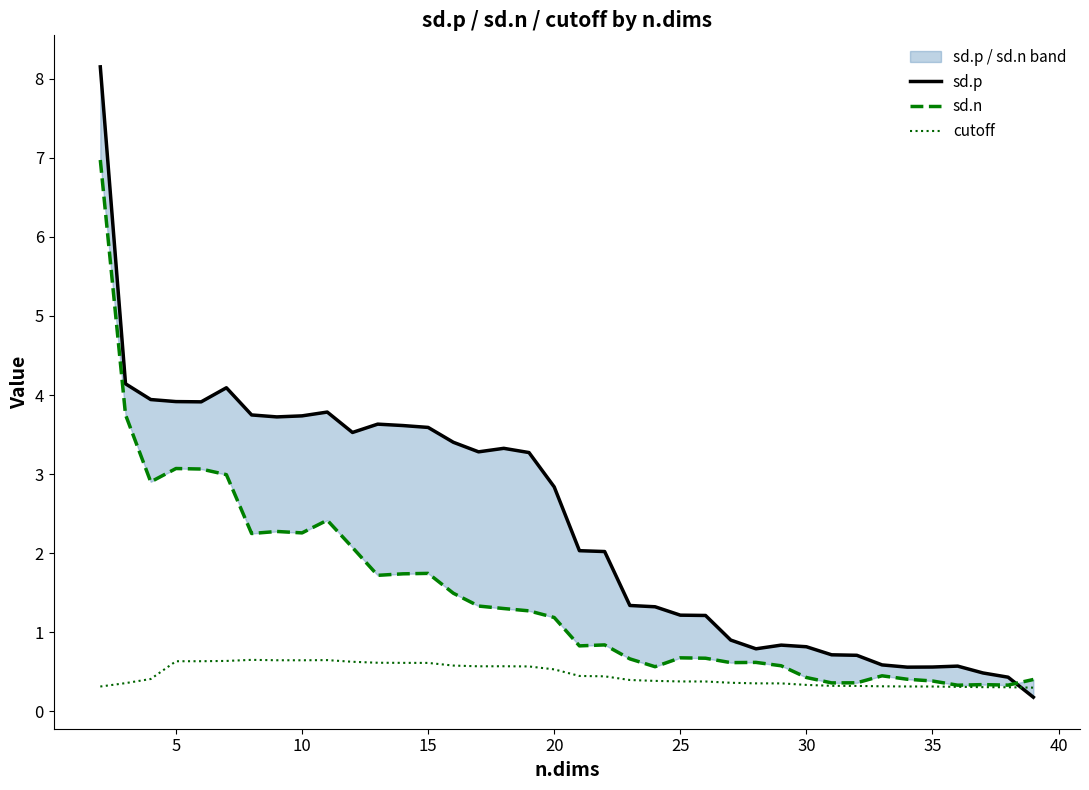

What is the minimum value for cutoff?

0.3